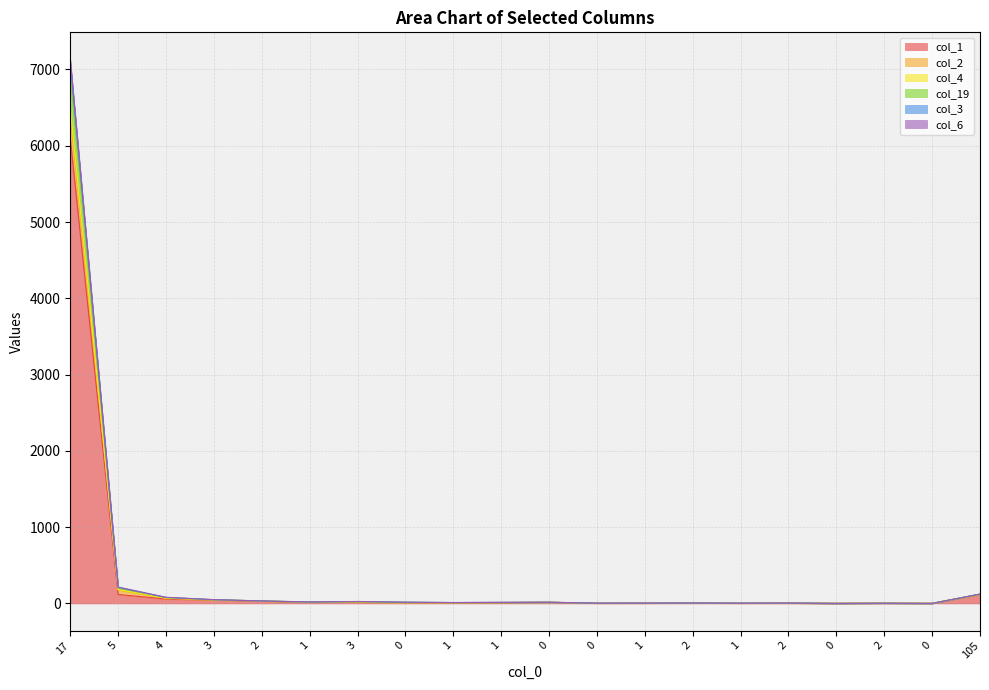

What are all the series names shown in the legend?

col_1, col_2, col_4, col_19, col_3, col_6